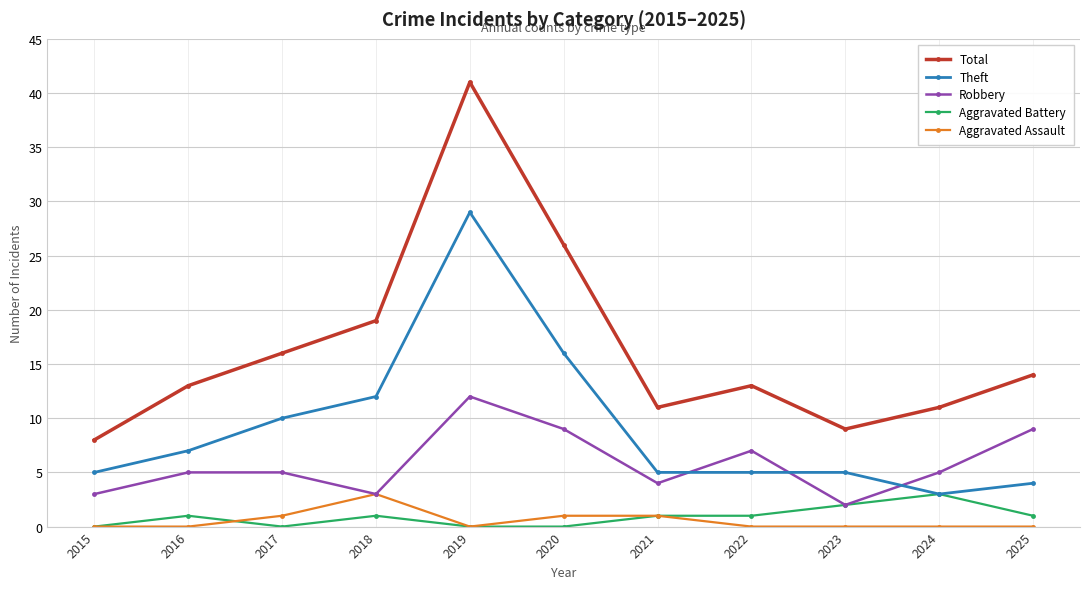

What is the total value across all series at 2022?

26